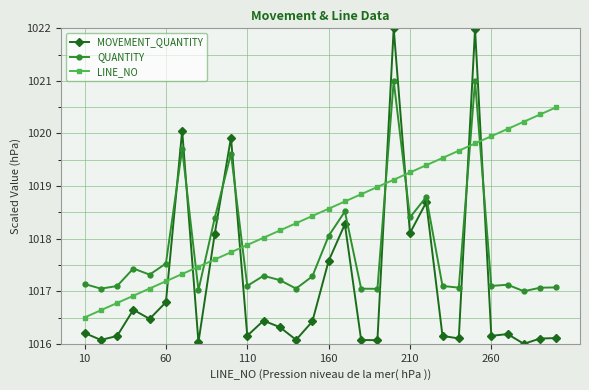

Which series has the largest total across all categories?

LINE_NO